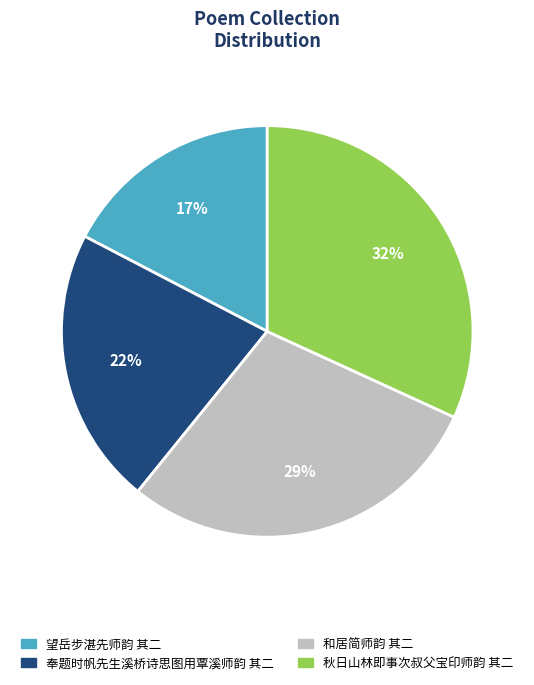

The 秋日山林即事次叔父宝印师韵 其二 slice represents 32% of the pie. True or false?

True